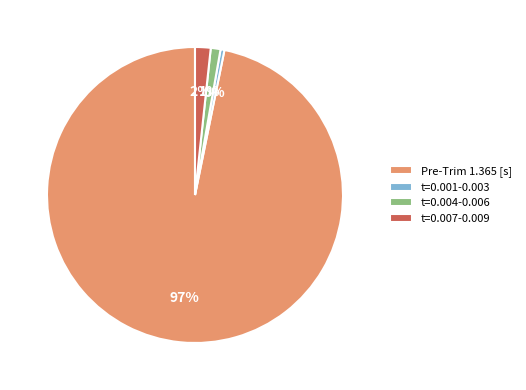

Is the sum of t=0.007-0.009 and t=0.004-0.006 greater than half?

No